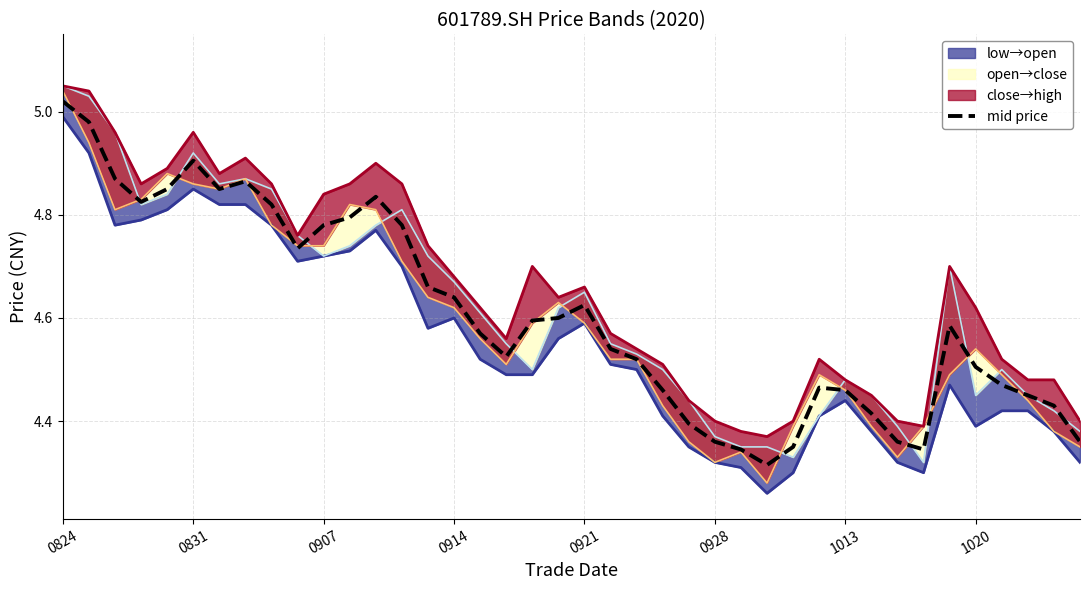

Which series changed the most between 31 and 38?

open